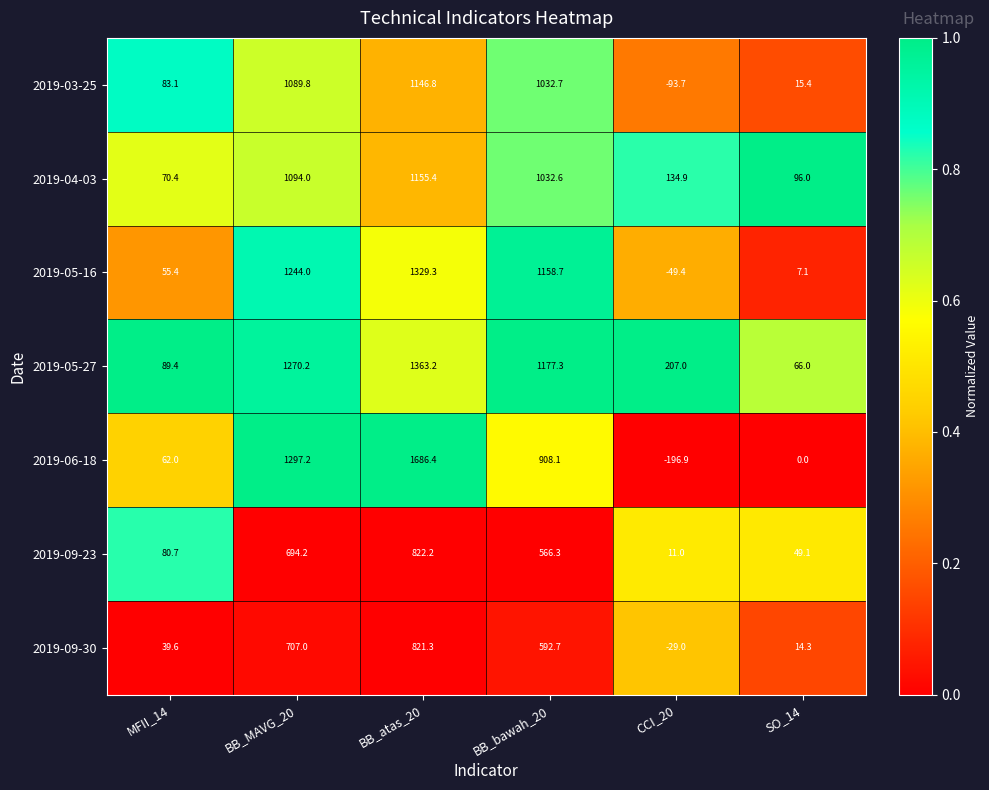

What is the maximum value shown in the chart?

1686.4